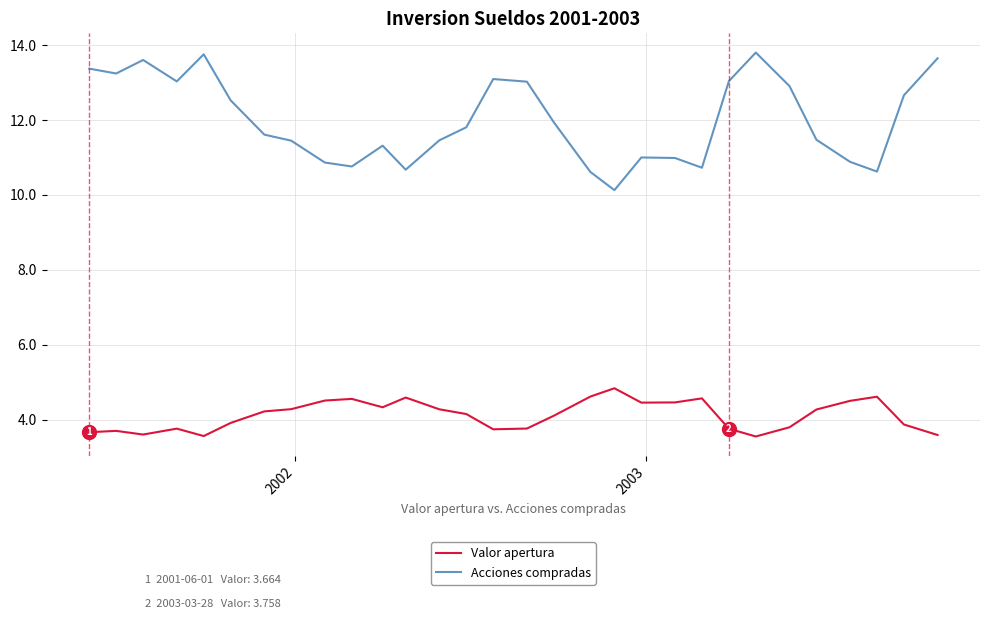

What is the maximum value shown in the chart?

13.8